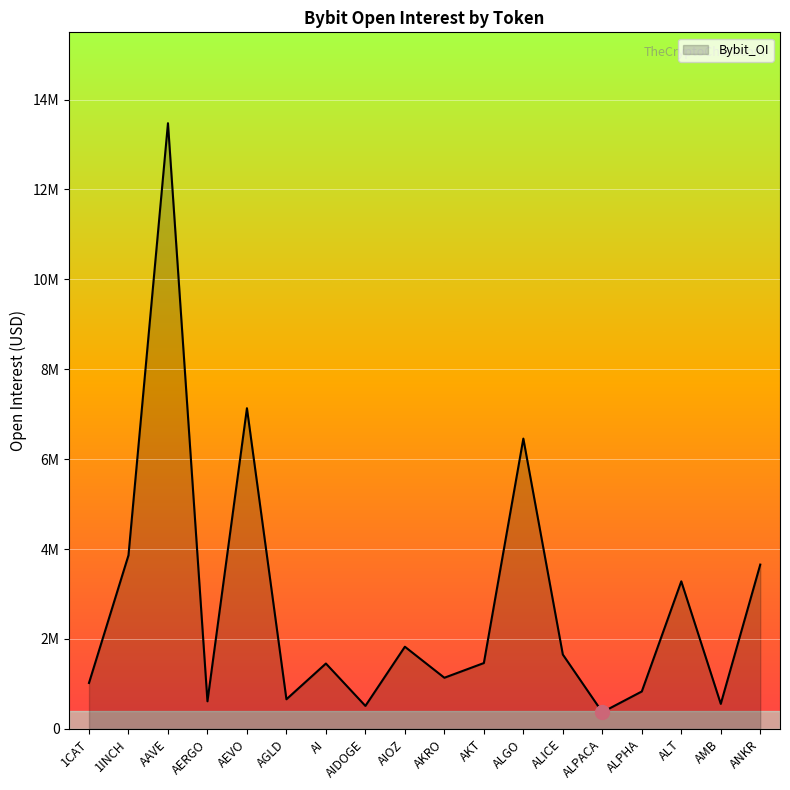

What is the label of the 5th point from the right?

ALPACA